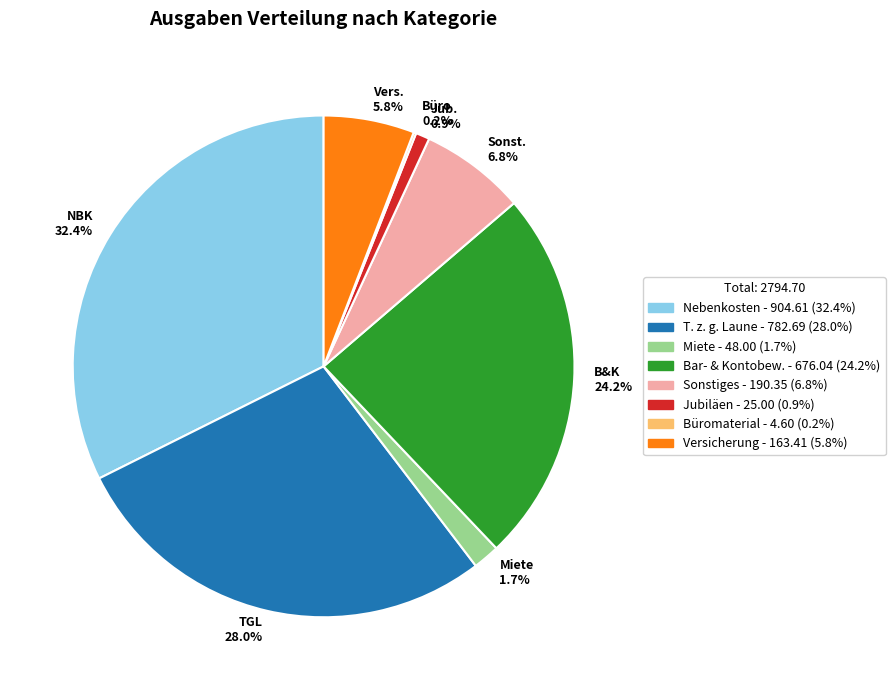

Between NBK 32.4% and Jub. 0.9%, which is larger?

NBK 32.4%